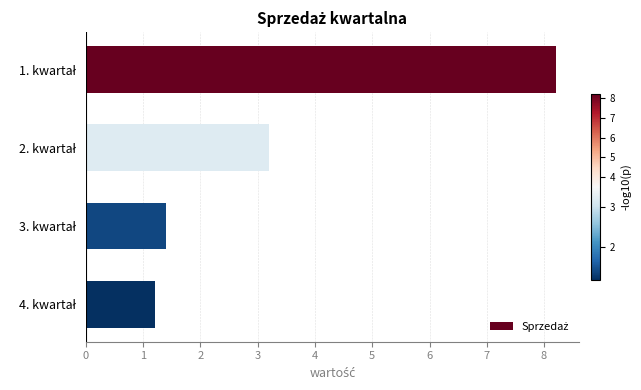

Reading bottom to top, extract all data points from this chart.

1.2	1.4	3.2	8.2